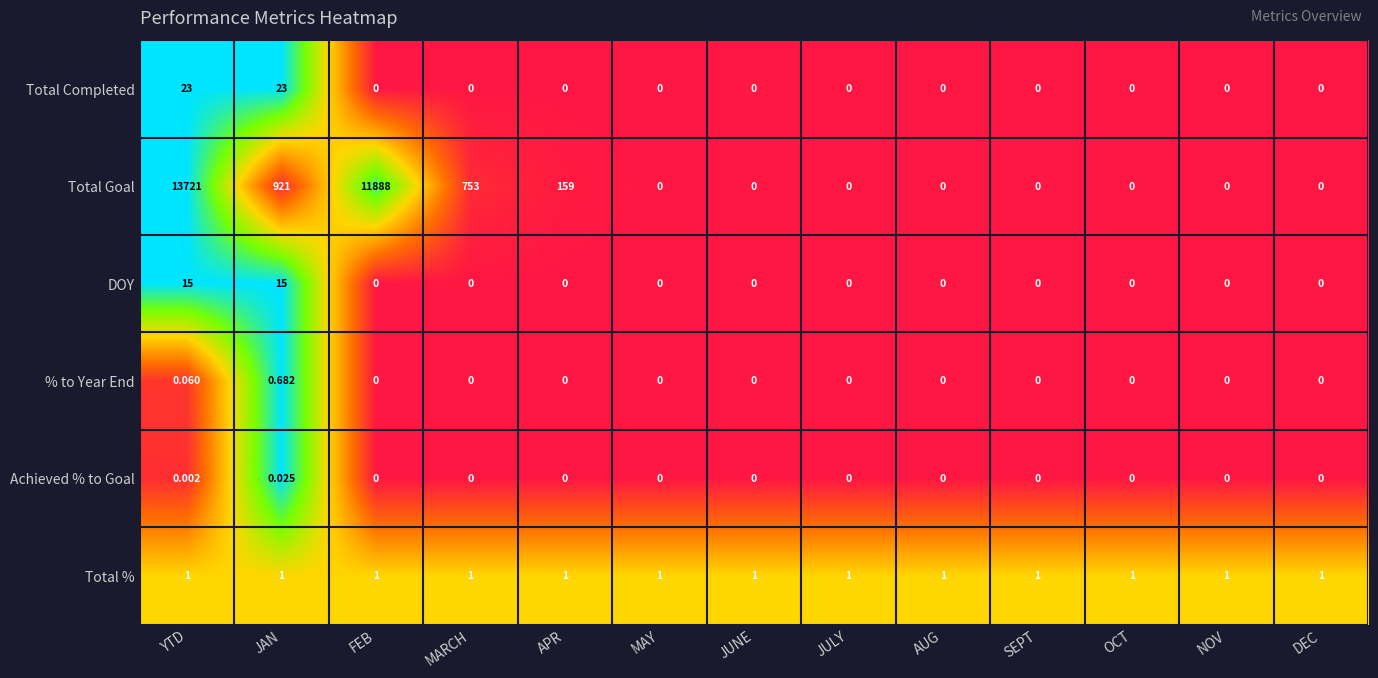

What is the total value across all series at JAN?

960.7